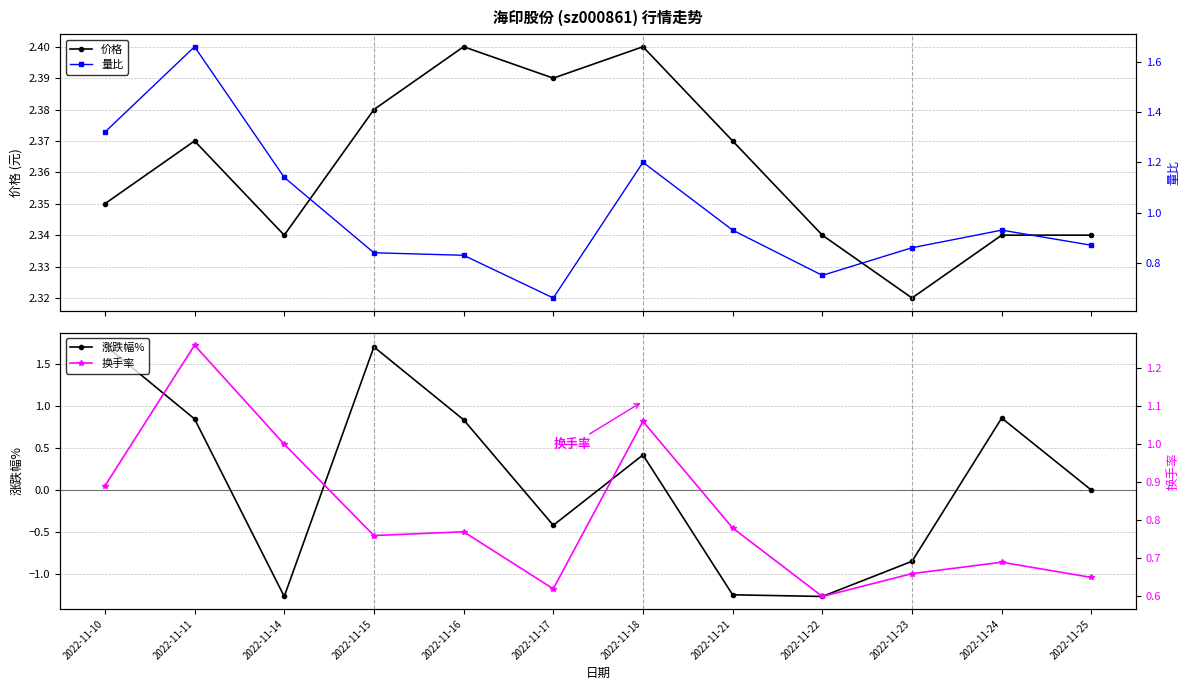

At 2022-11-23, list the series in order from largest to smallest.

价格, 量比, 换手率, 涨跌幅%